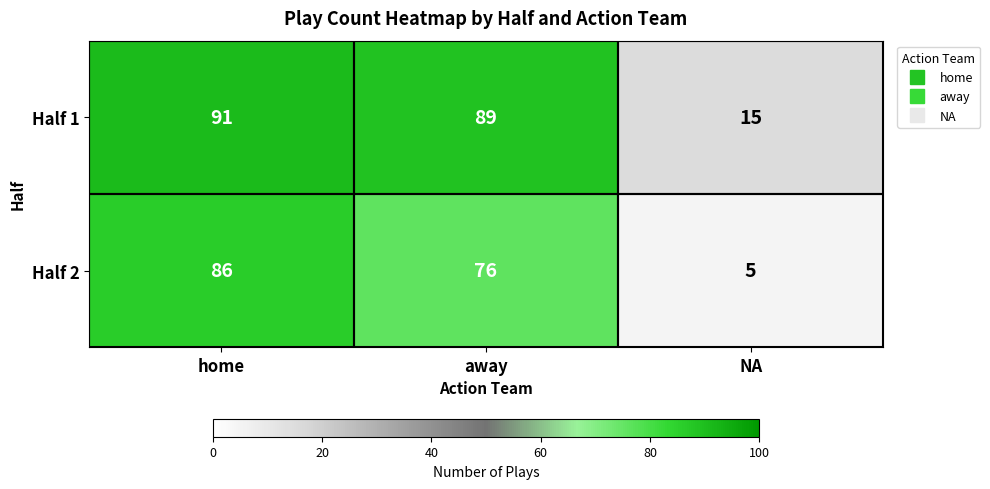

What is the sum of the Half 1 values at NA and away?

104